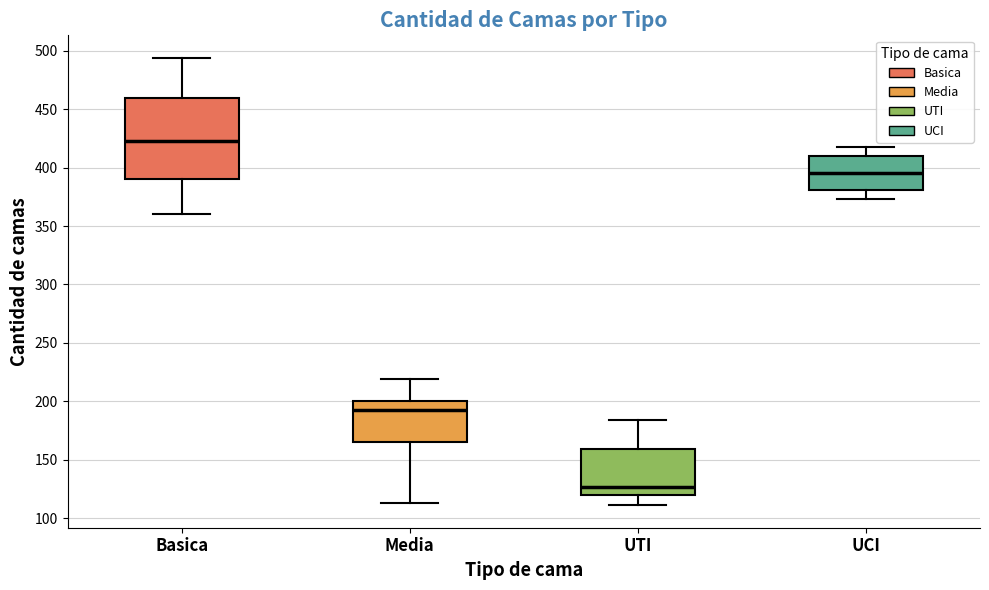

Which box has the lowest median line?

UTI